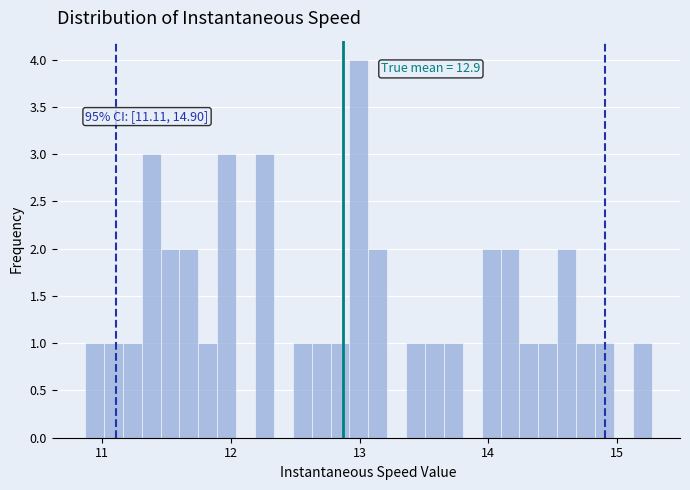

Around what value on the x-axis is the tallest bar? Give the approximate position of its centre, as read against the axis.

13.0